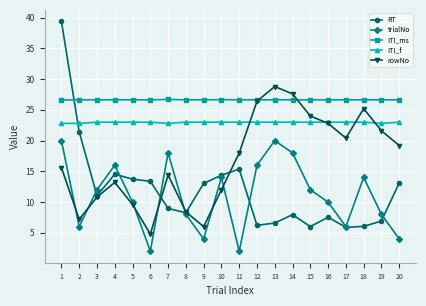

What is the value of the ITI_f point at the 4th from the left?

23.0